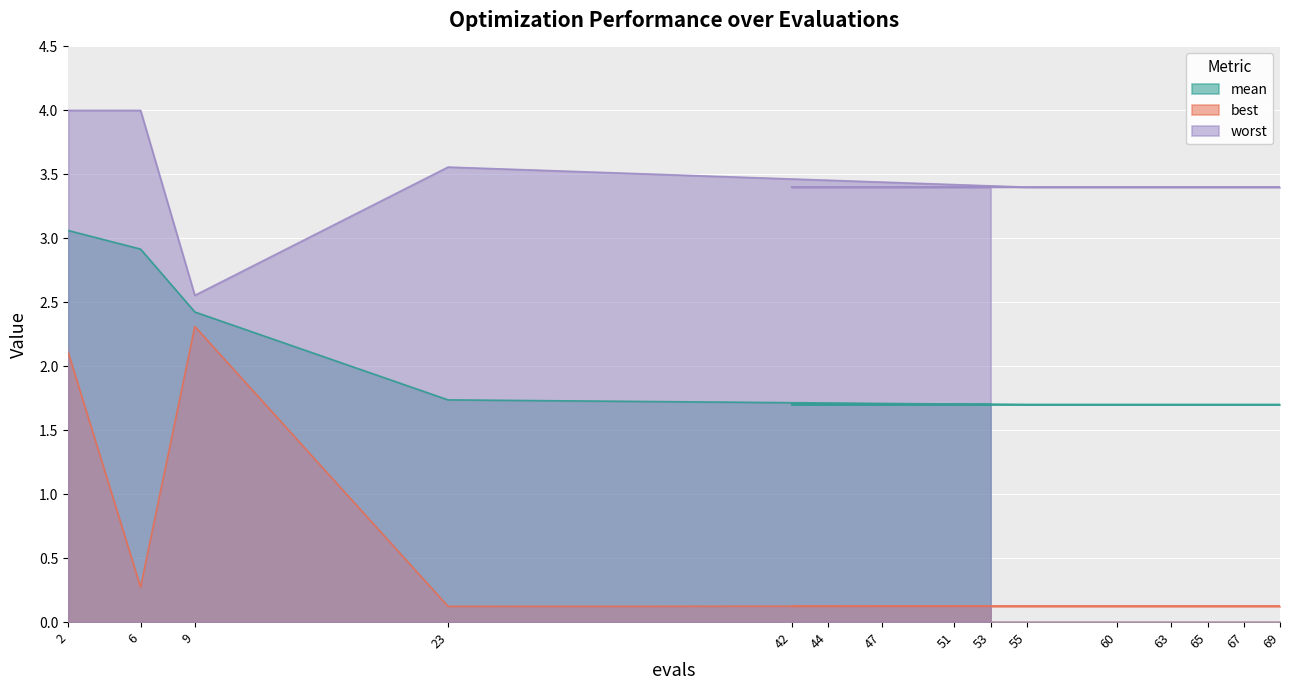

How many data points in worst are less than 3?

1